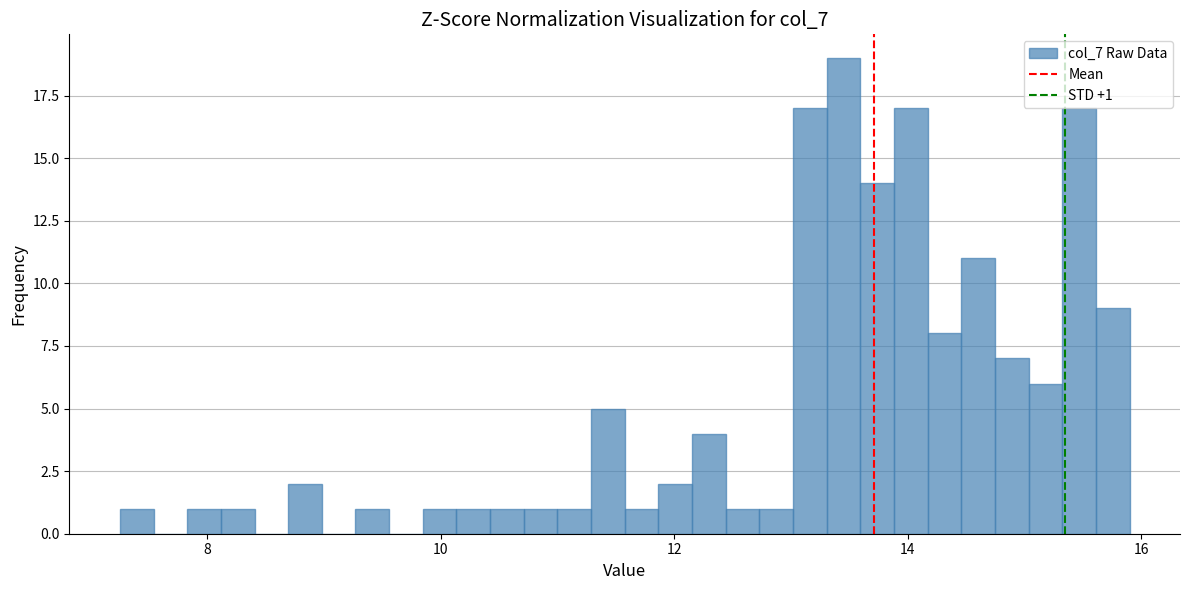

Around what value on the x-axis is the tallest bar? Give the approximate position of its centre, as read against the axis.

13.4